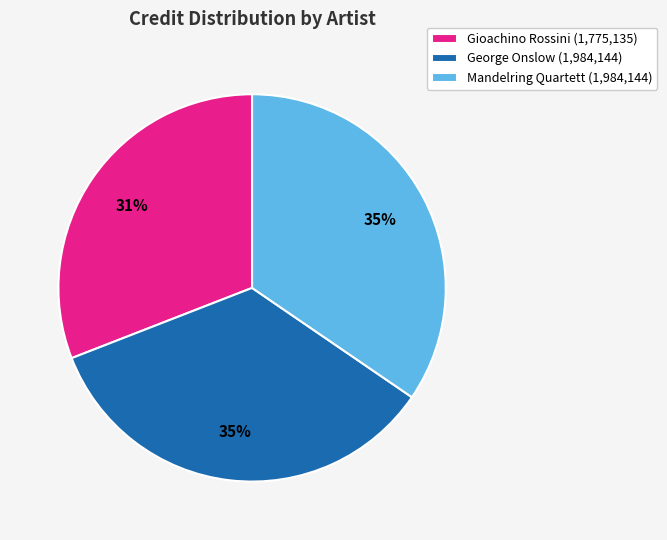

Do Gioachino Rossini (1,775,135) and Mandelring Quartett (1,984,144) together represent more than half of the pie?

Yes